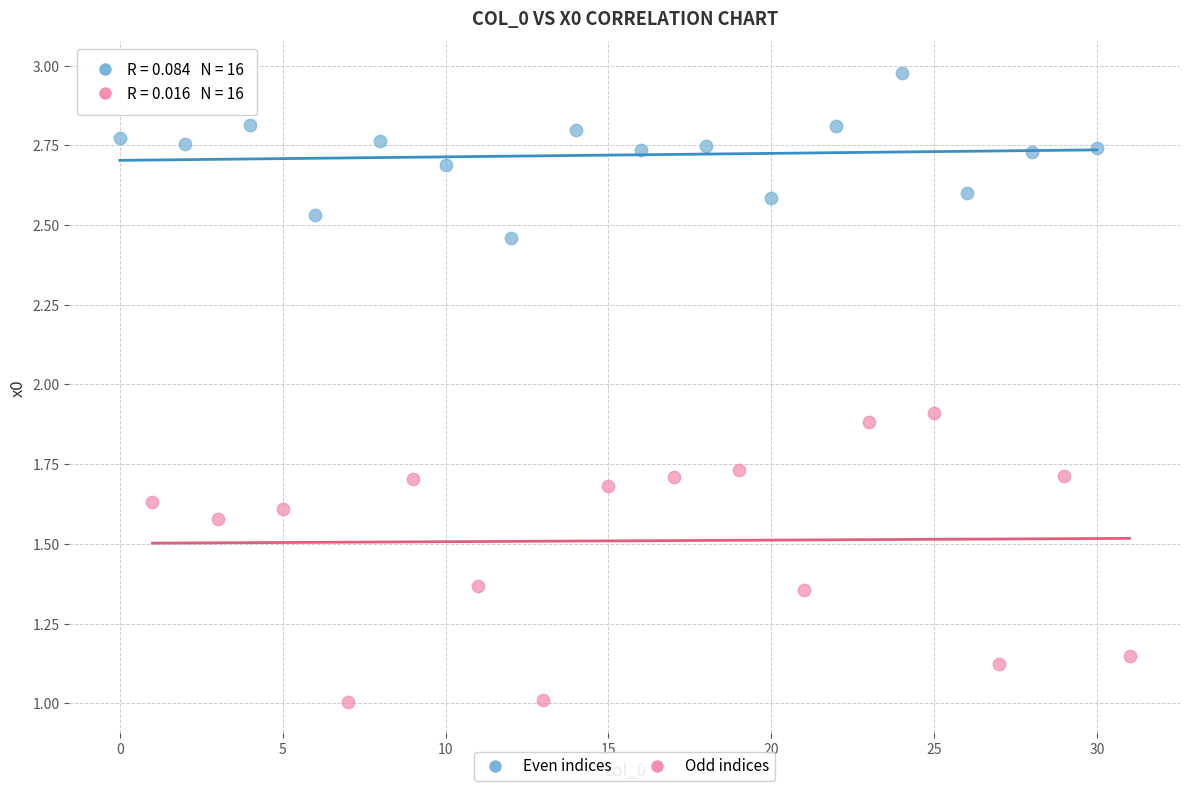

Which series has the widest spread of Y values?

Odd indices